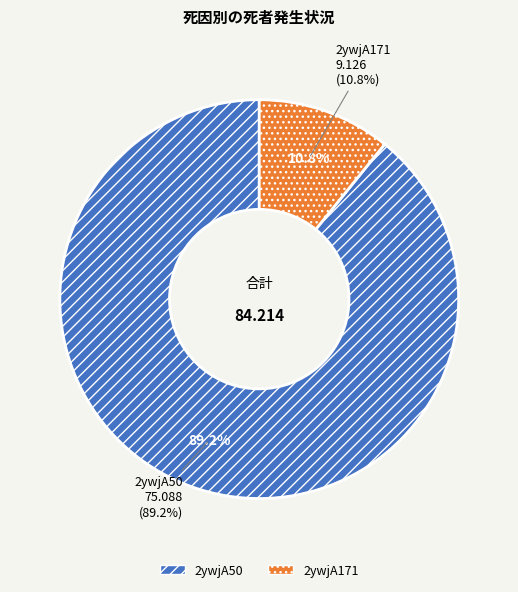

Is it true that 2ywjA50 is 89% of the pie?

True